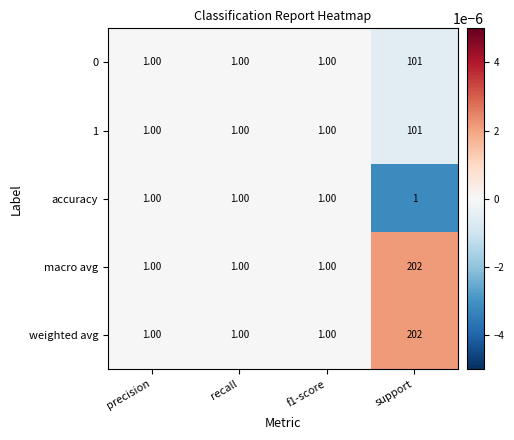

What is the total value across all series at f1-score?

5